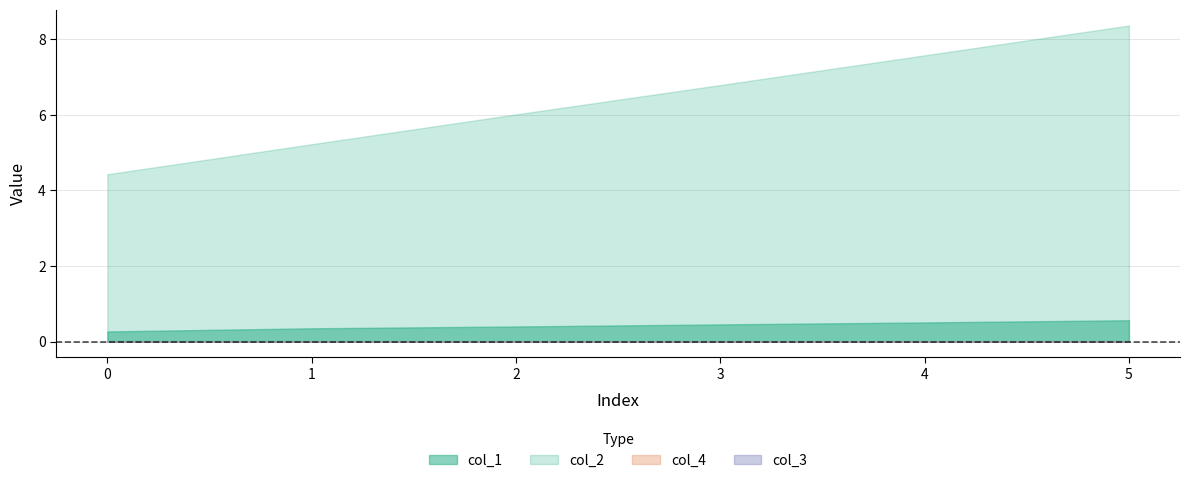

Is it true that col_4 equals 0.0 at 3?

True